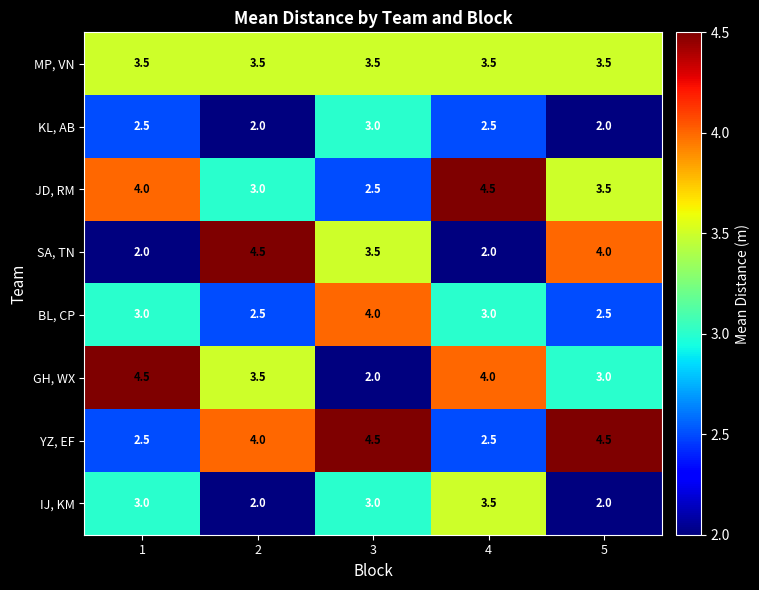

Count the number of data series in this chart.

8